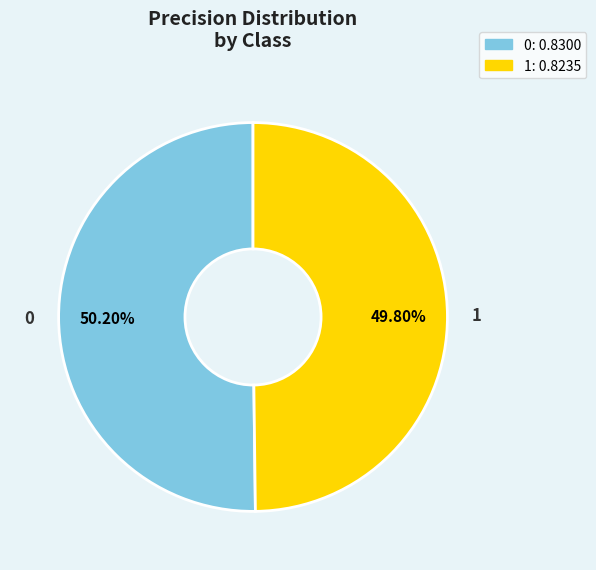

To the nearest percent, what portion does 1 represent?

50%